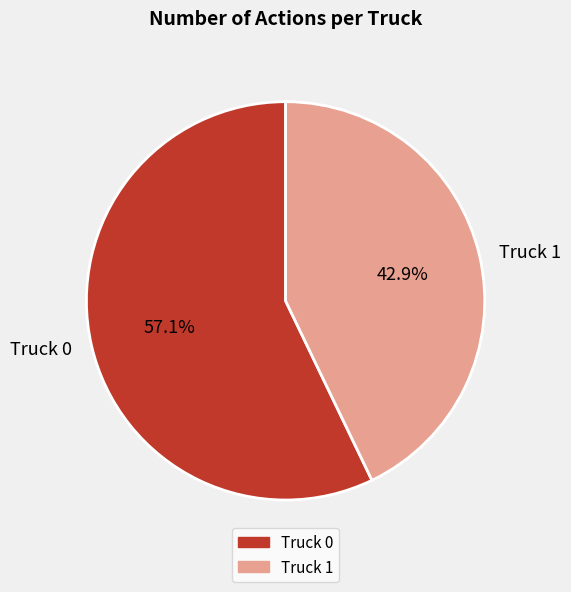

Which has a higher value, Truck 0 or Truck 1?

Truck 0